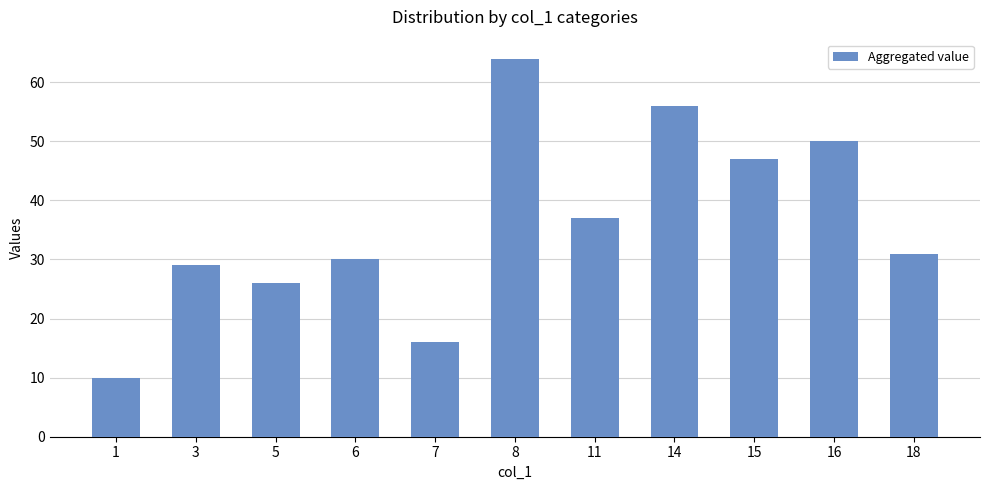

What is the greatest value displayed?

64